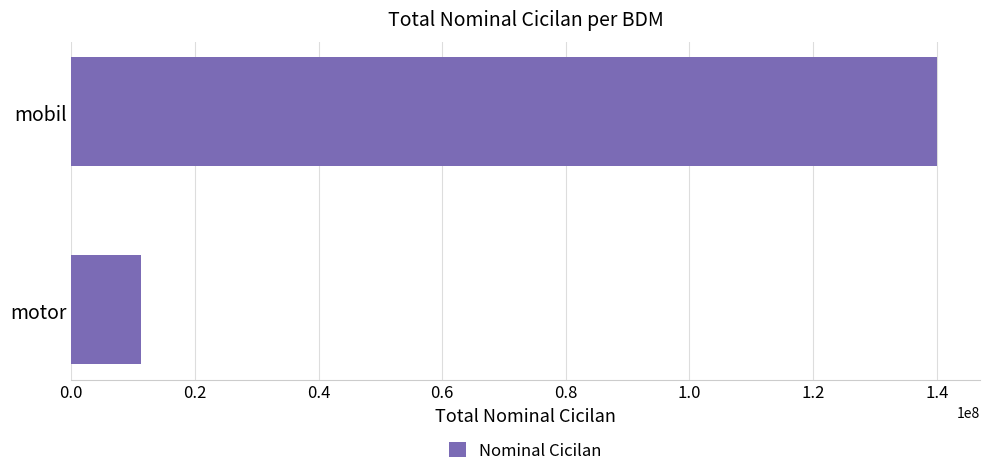

Rank the categories by value from lowest to highest.

motor, mobil